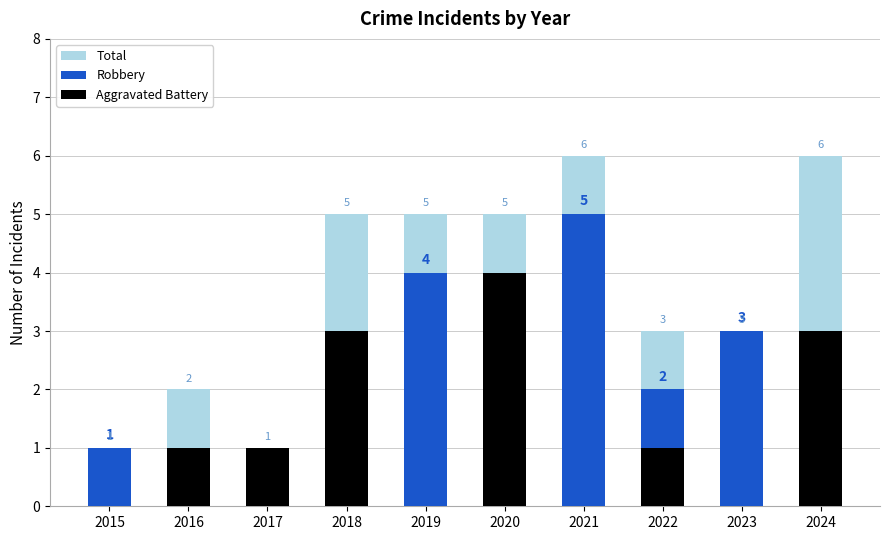

What is the value of the Total bar at the 10th from the left?

6